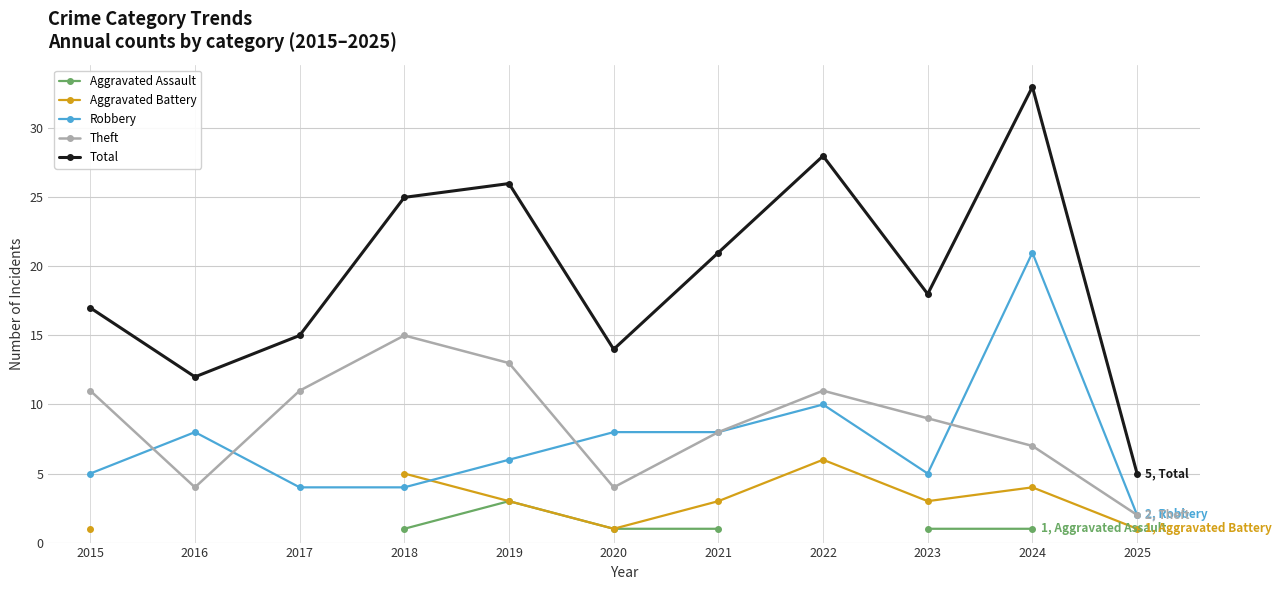

Which series changed the most between 2016 and 2019?

Total